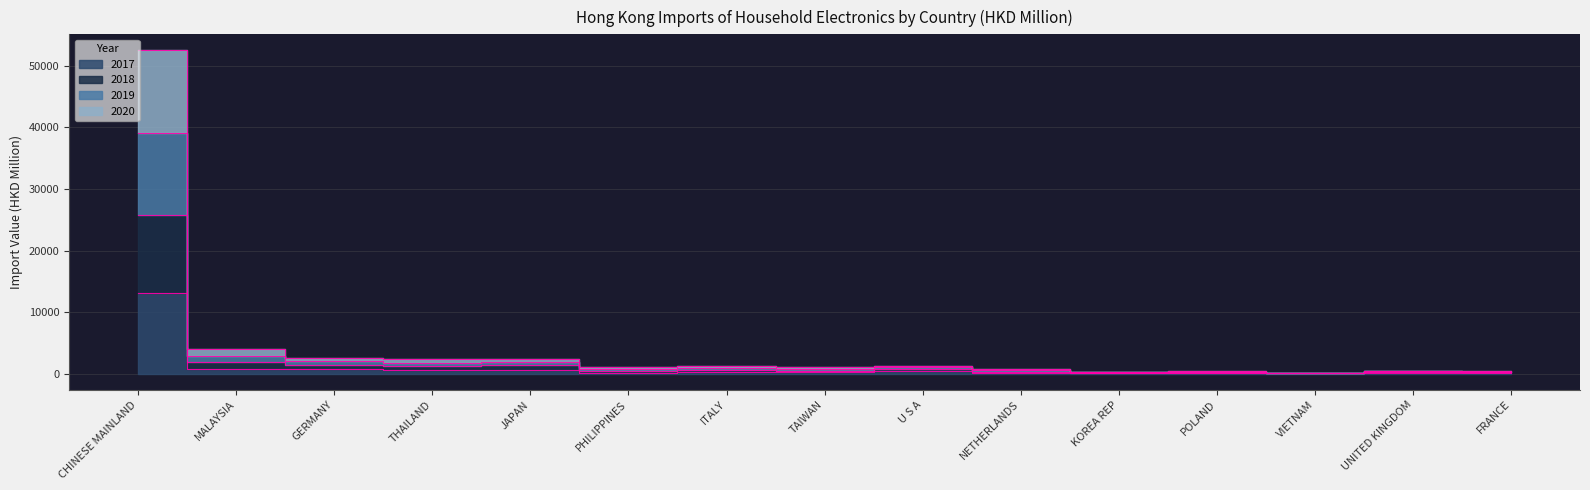

Does the chart have visible grid lines?

Yes